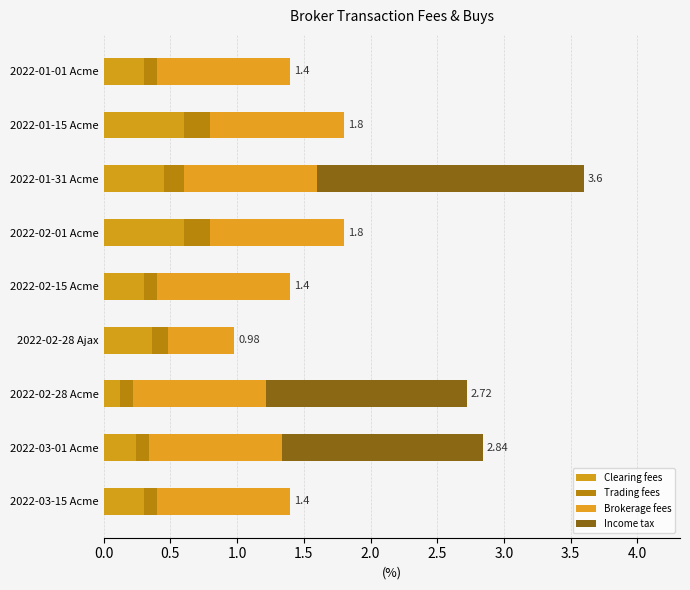

Rank the series by their average value, from lowest to highest.

Trading fees, Clearing fees, Income tax, Brokerage fees